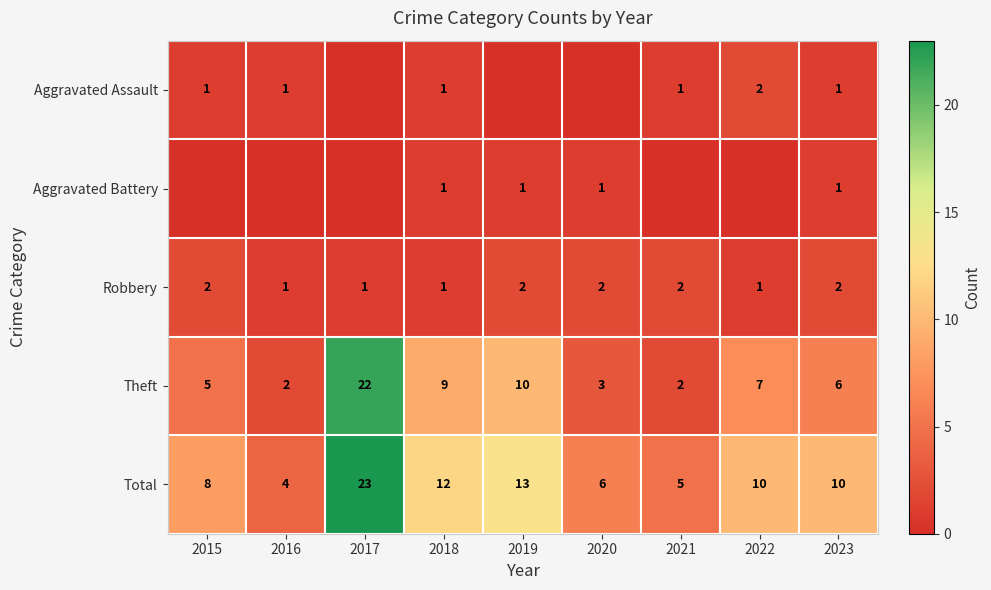

The value of Total at 2018 is 7. True or false?

False